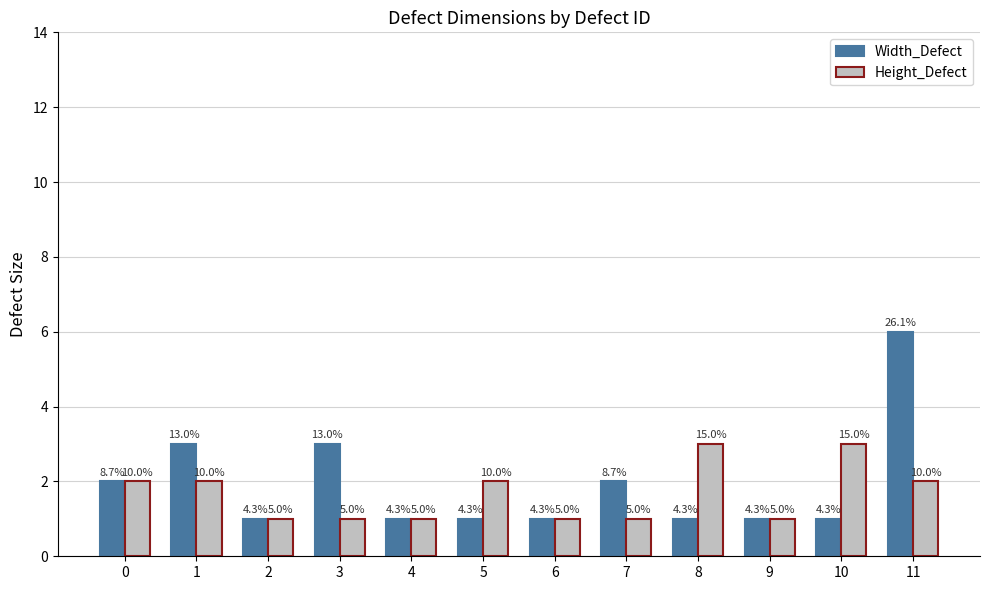

What is the minimum value shown in the chart?

1